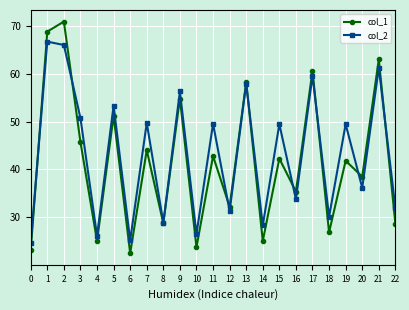

At which category does col_1 reach its first local valley?

4